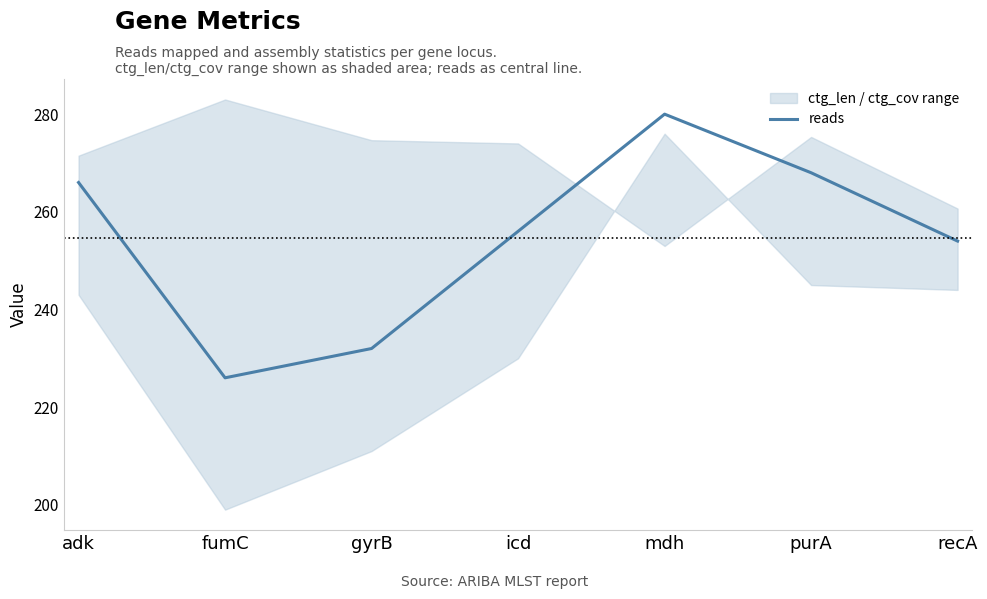

What is the value of the 4th point from the left?

256